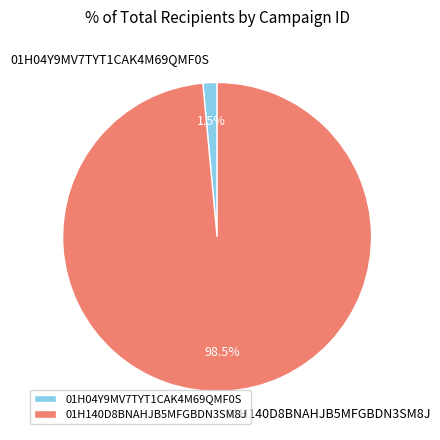

What portion of the pie excludes 01H04Y9MV7TYT1CAK4M69QMF0S?

98.5%